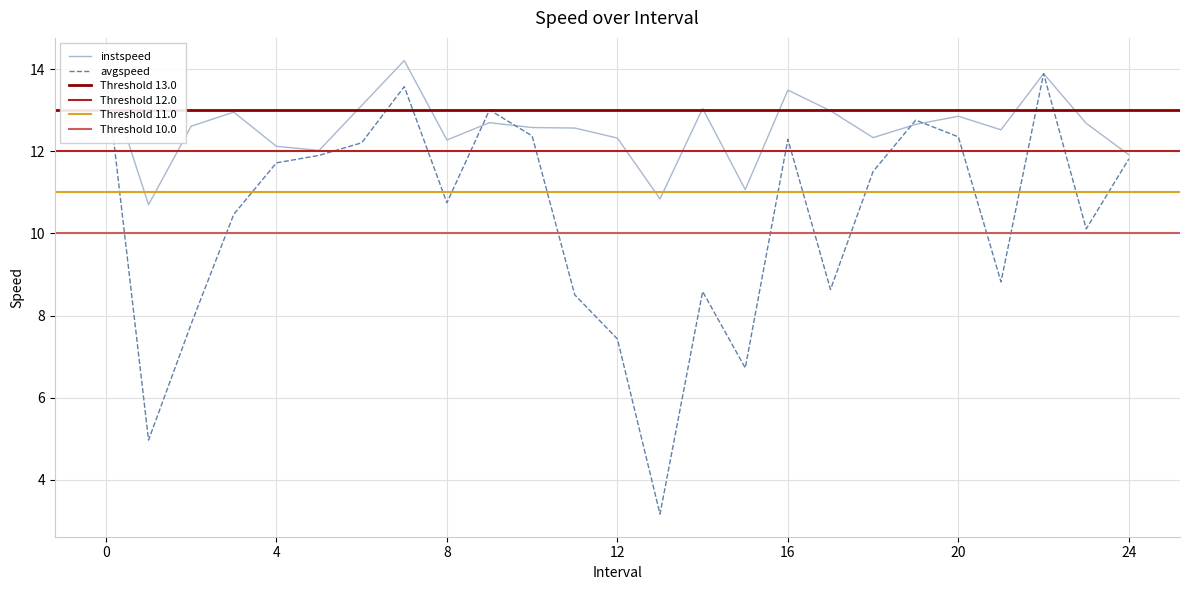

Rank the series by their average value, from lowest to highest.

avgspeed, instspeed